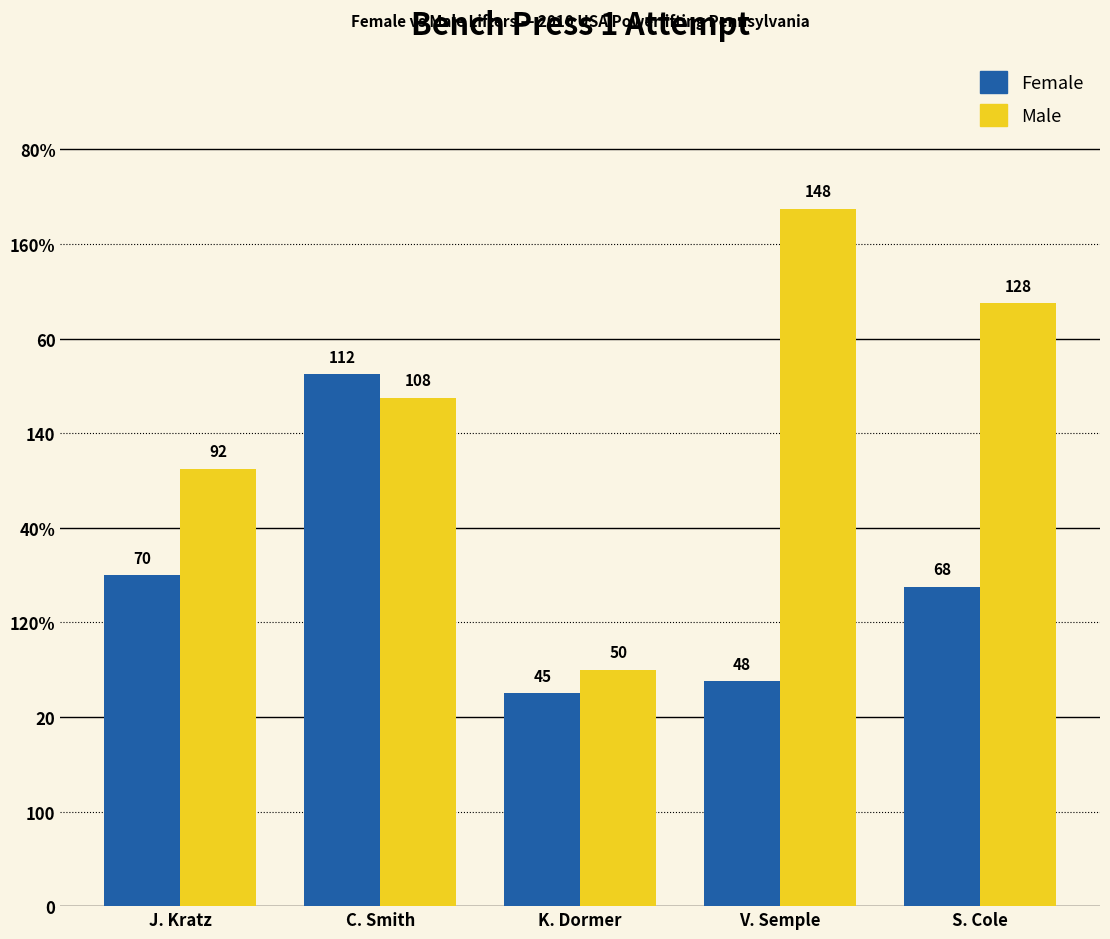

Reading left to right, extract all data points from this chart.

Female: J. Kratz=70.0	C. Smith=112.5	K. Dormer=45.0	V. Semple=47.5	S. Cole=67.5
Male: J. Kratz=92.5	C. Smith=107.5	K. Dormer=50.0	V. Semple=147.5	S. Cole=127.5